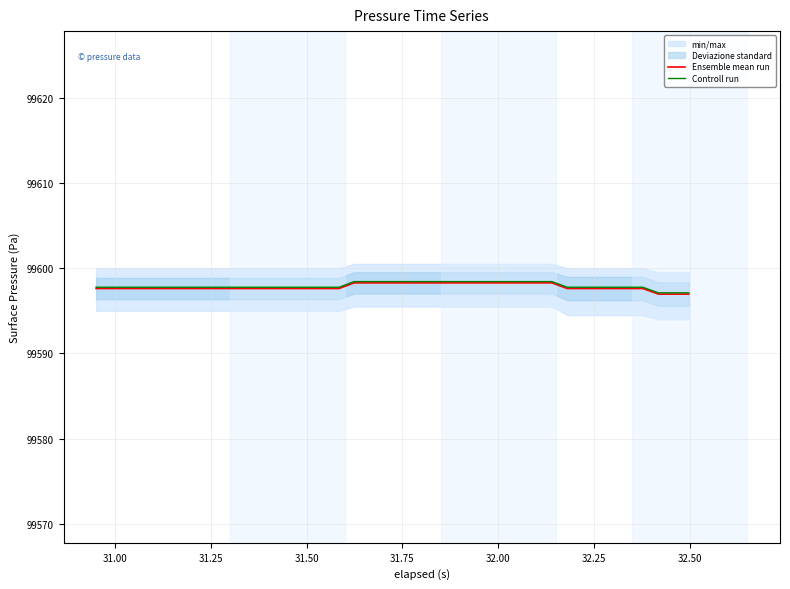

List the series in order of their peak value, highest first.

Controll run, Ensemble mean run